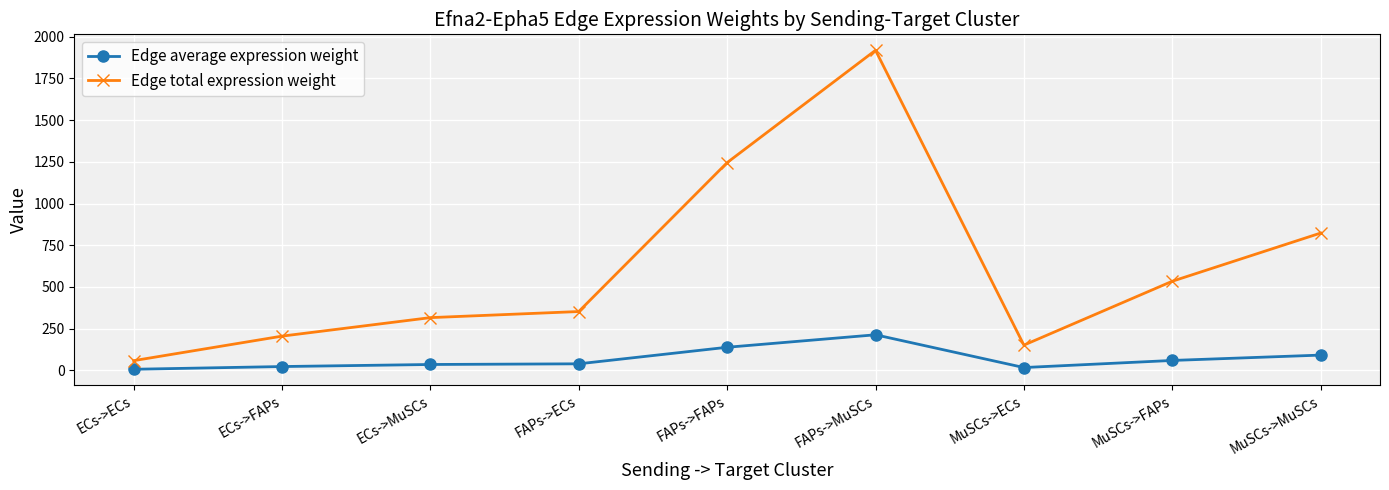

Which category has the highest value across all series?

FAPs->MuSCs